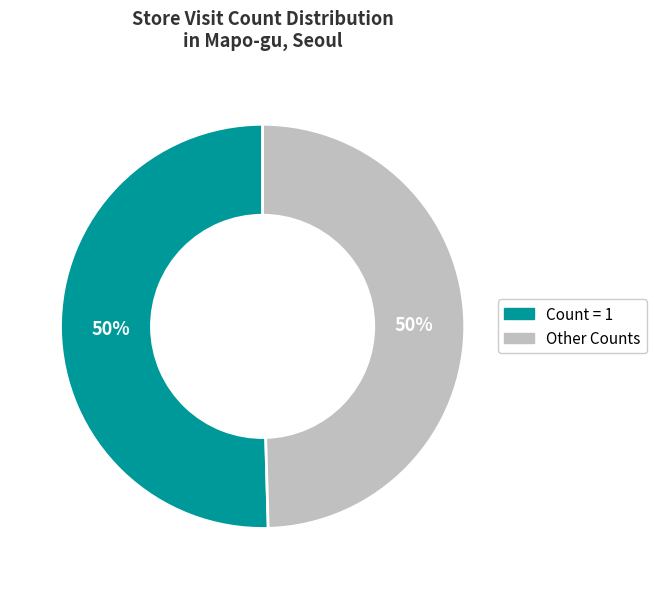

How many slices are in this pie chart?

2